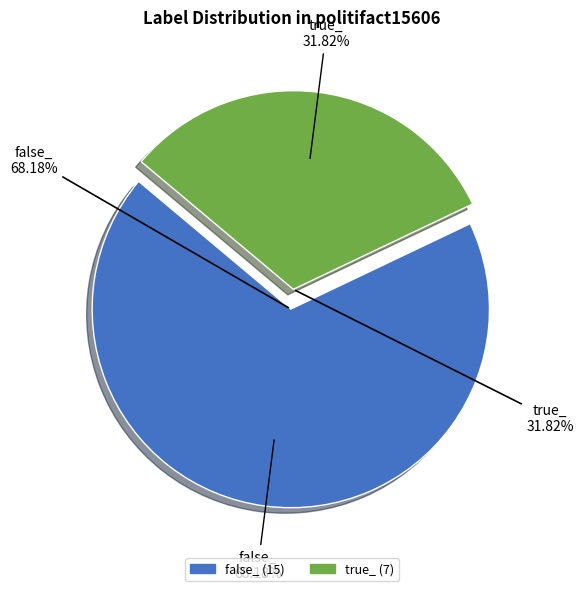

True or false: false_ accounts for 76% of the total.

False